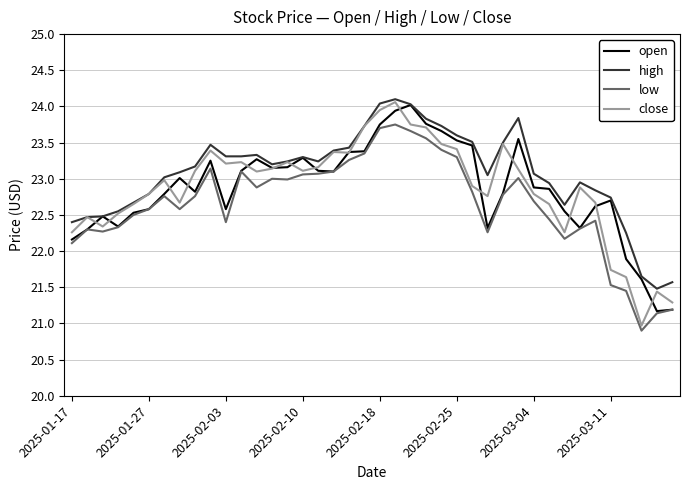

What is the maximum value shown in the chart?

24.1